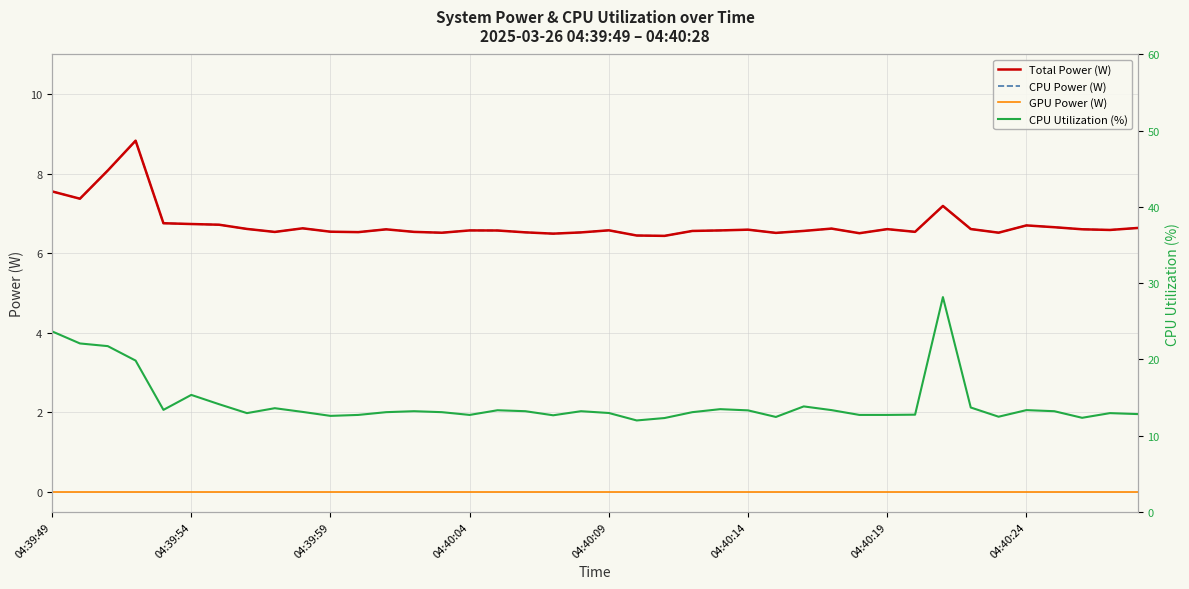

At 37, list the series in order from smallest to largest.

GPU Power (W), Total Power (W), CPU Power (W), CPU Utilization (%)